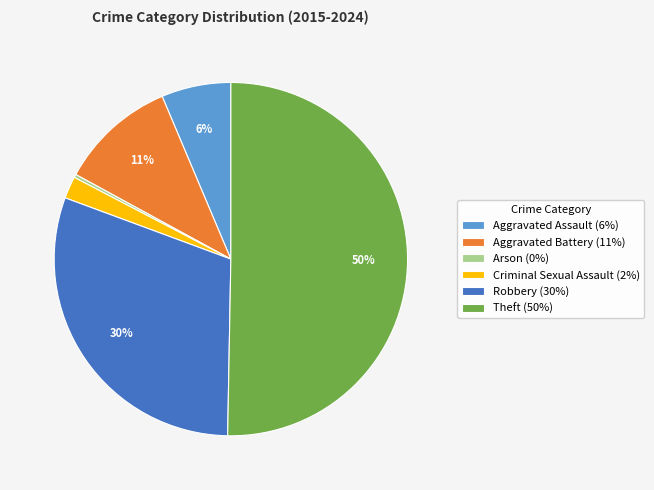

Do Robbery (30%) and Aggravated Assault (6%) together represent more than half of the pie?

No